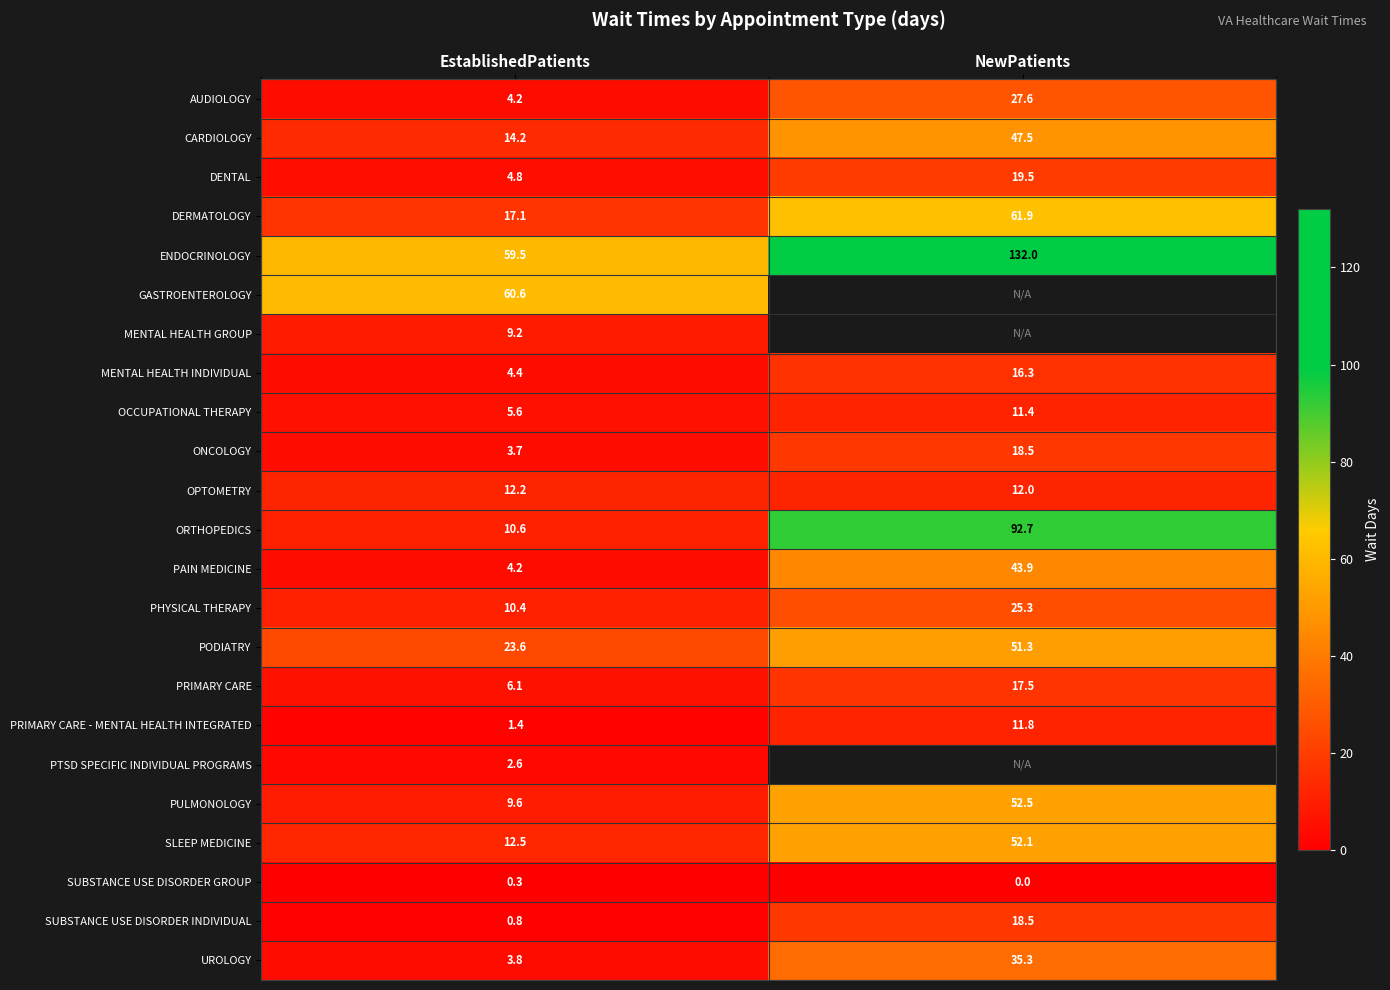

Rank the categories by OPTOMETRY value from highest to lowest.

EstablishedPatients, NewPatients